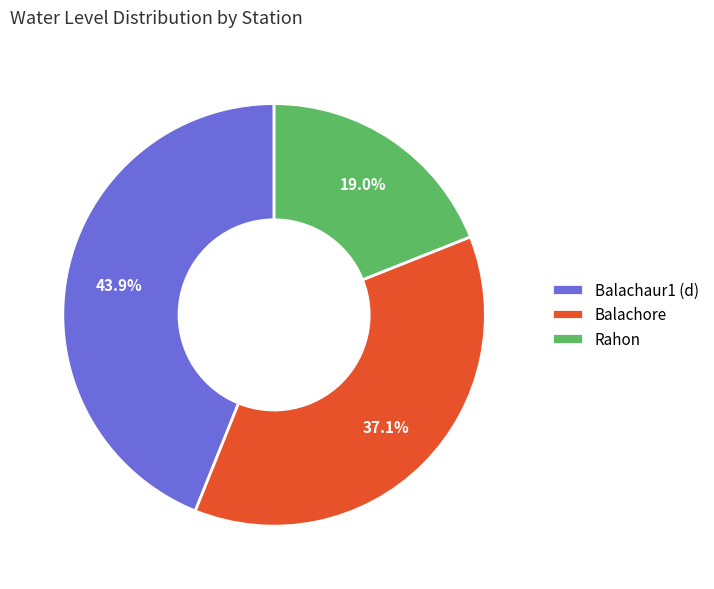

To the nearest percent, what portion does Balachore represent?

37%